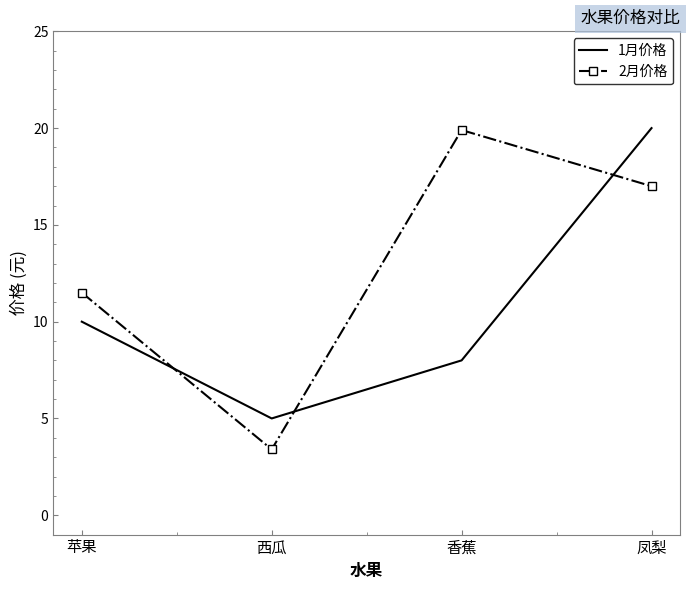

What is the difference between the 2月价格 values at 凤梨 and 西瓜?

13.6